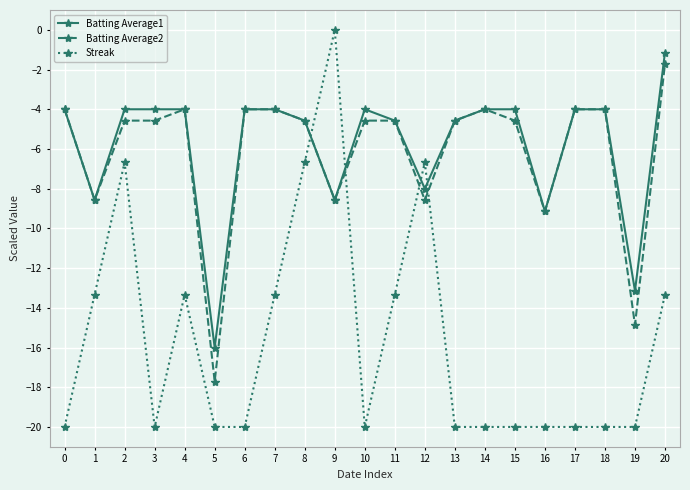

True or false: Streak has a value of -13.3 at 4.

True